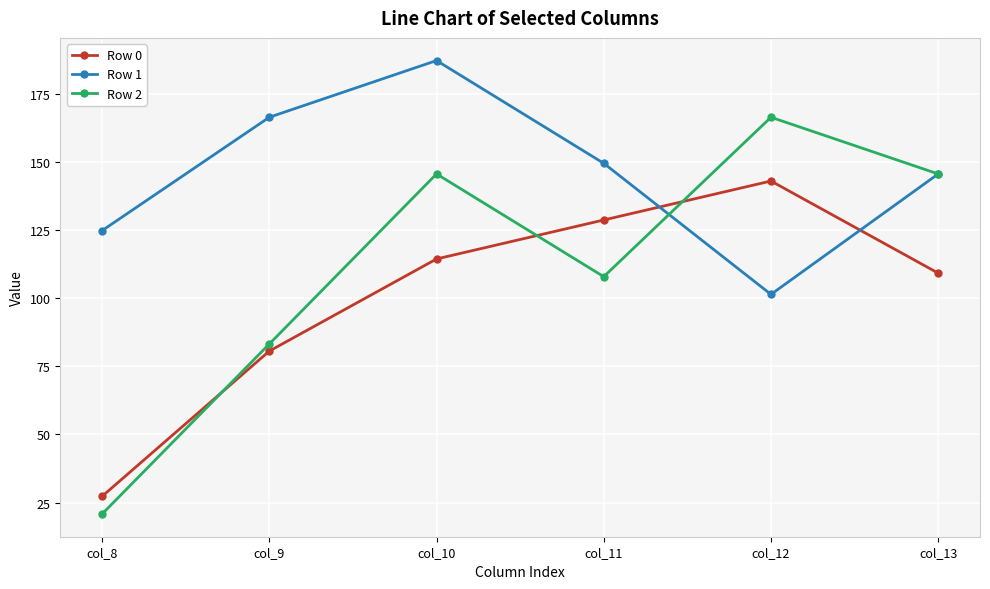

What are all the series names shown in the legend?

Row 0, Row 1, Row 2